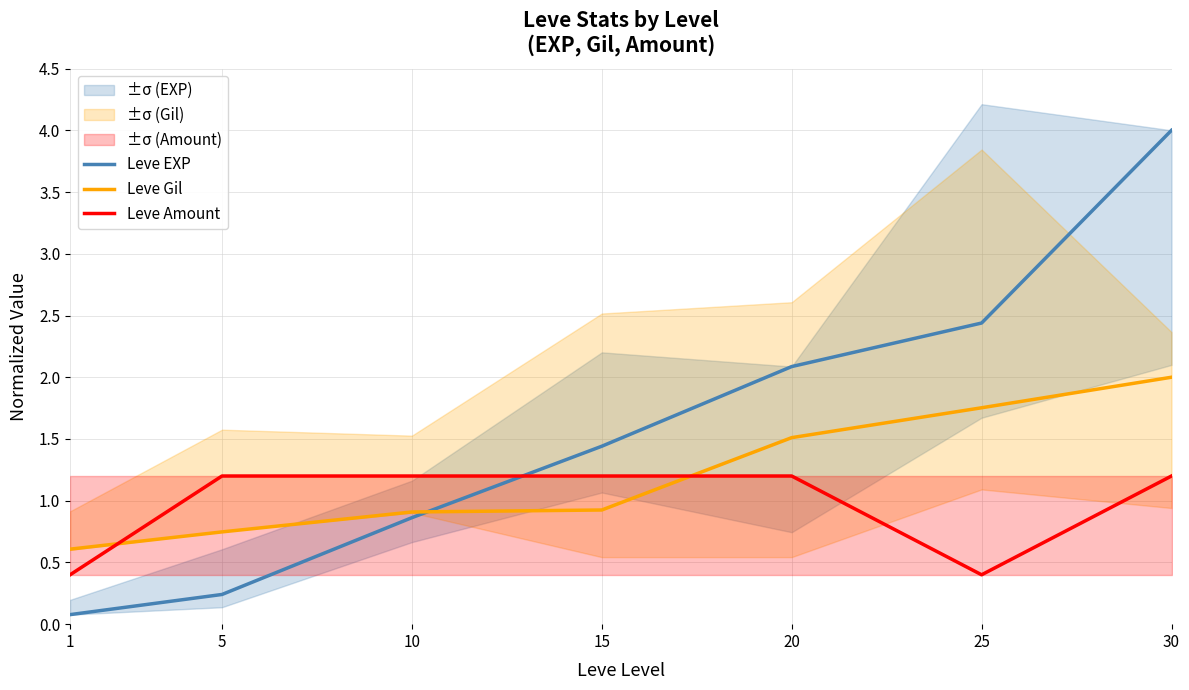

What is the maximum value shown in the chart?

4.0